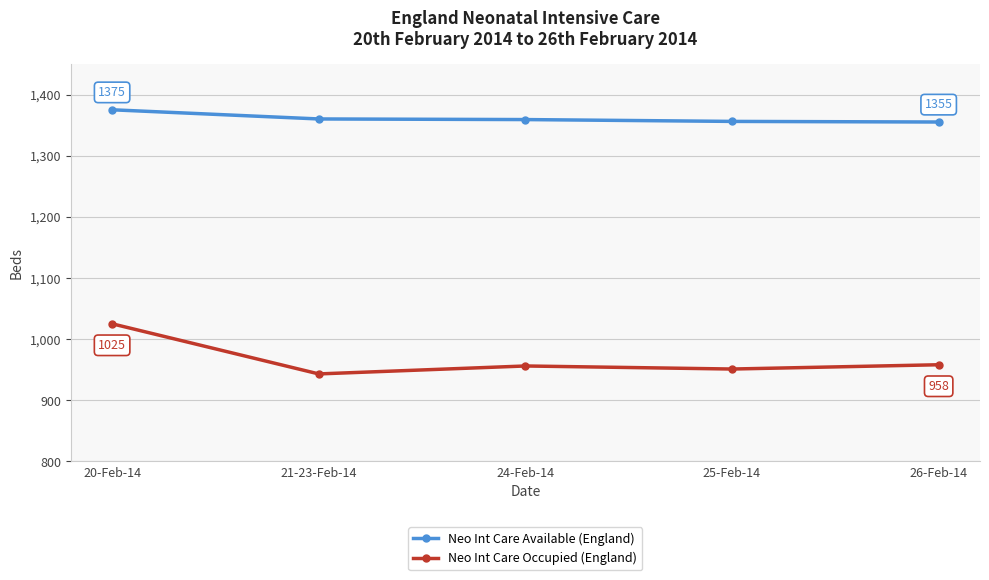

Read the Neo Int Care Available (England) value at 20-Feb-14.

1375